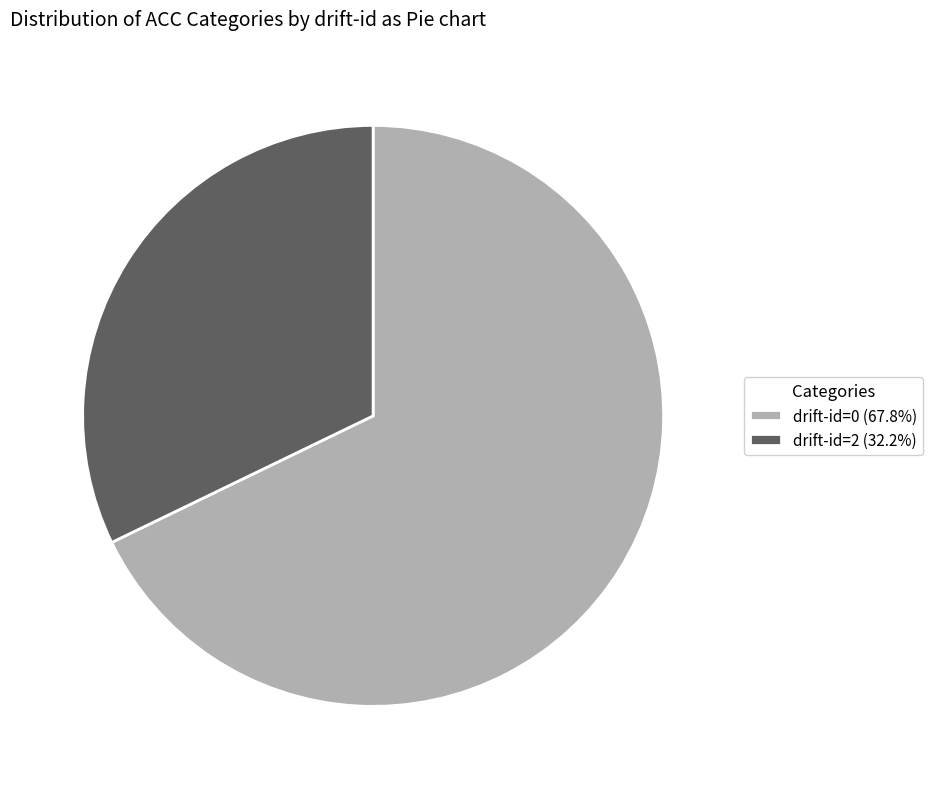

Is the sum of drift-id=2 (32.2%) and drift-id=0 (67.8%) greater than half?

Yes